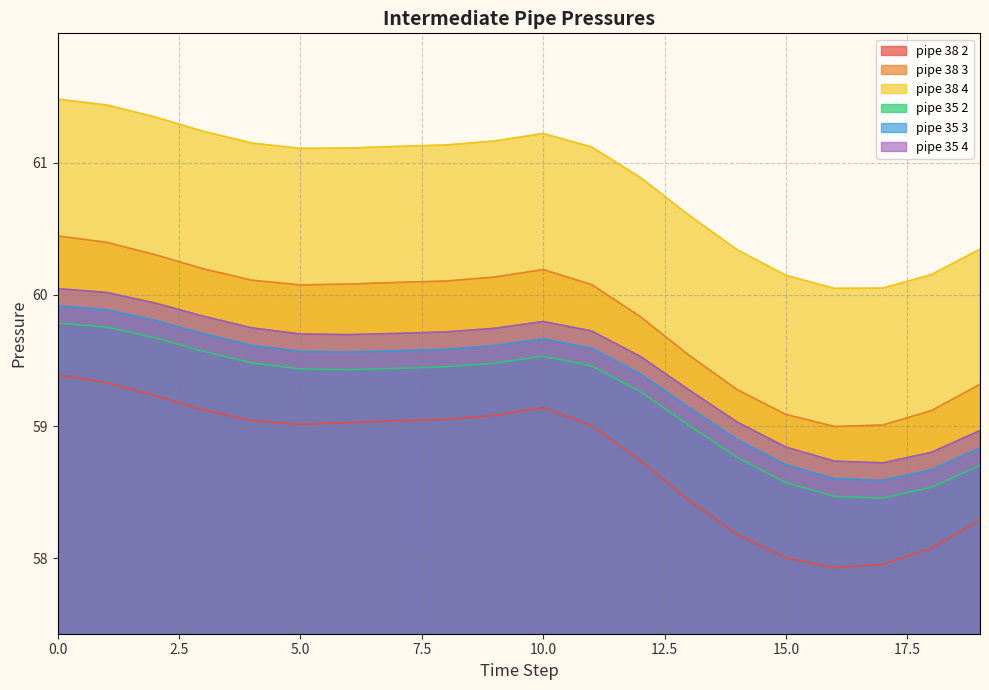

What is the value of the pipe_35_2 point at the 13th from the left?

59.3